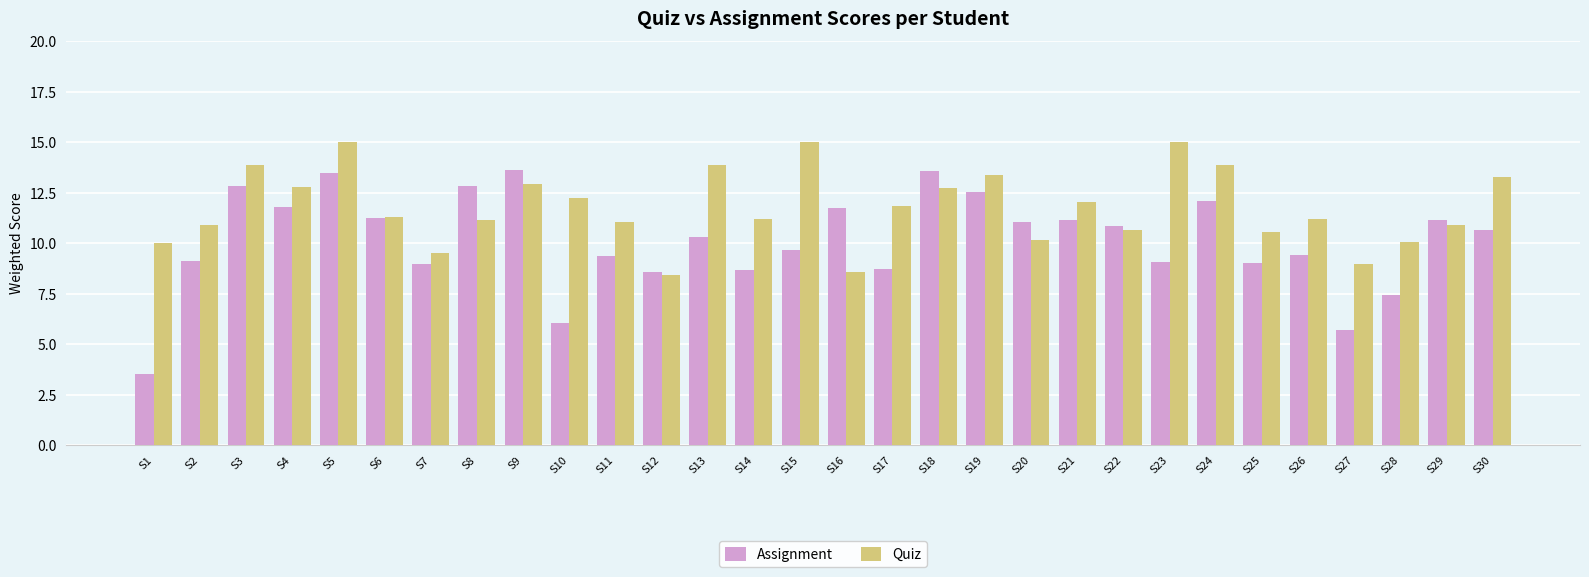

What are all the series names shown in the legend?

Assignment, Quiz